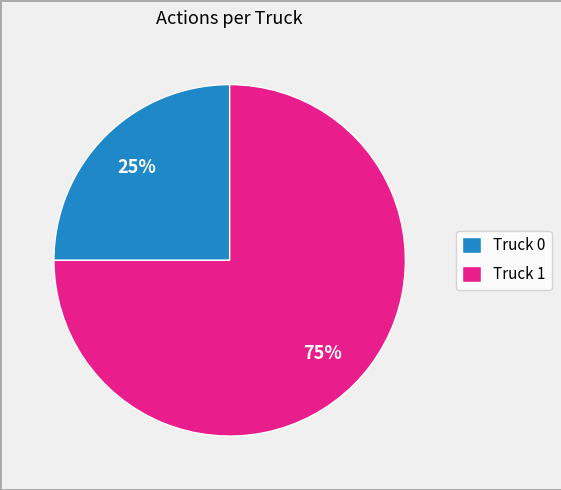

Between Truck 1 and Truck 0, which is larger?

Truck 1